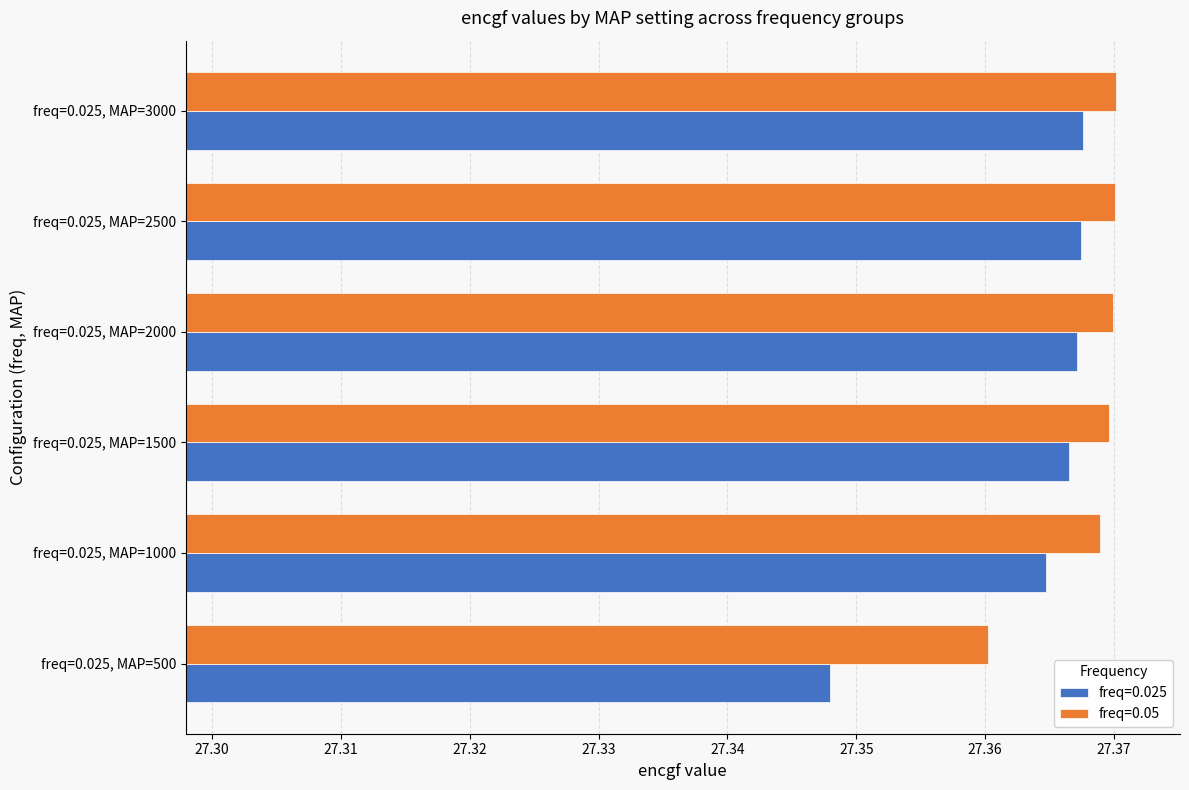

Is it true that freq=0.05 equals 43.4 at freq=0.025, MAP=1500?

False